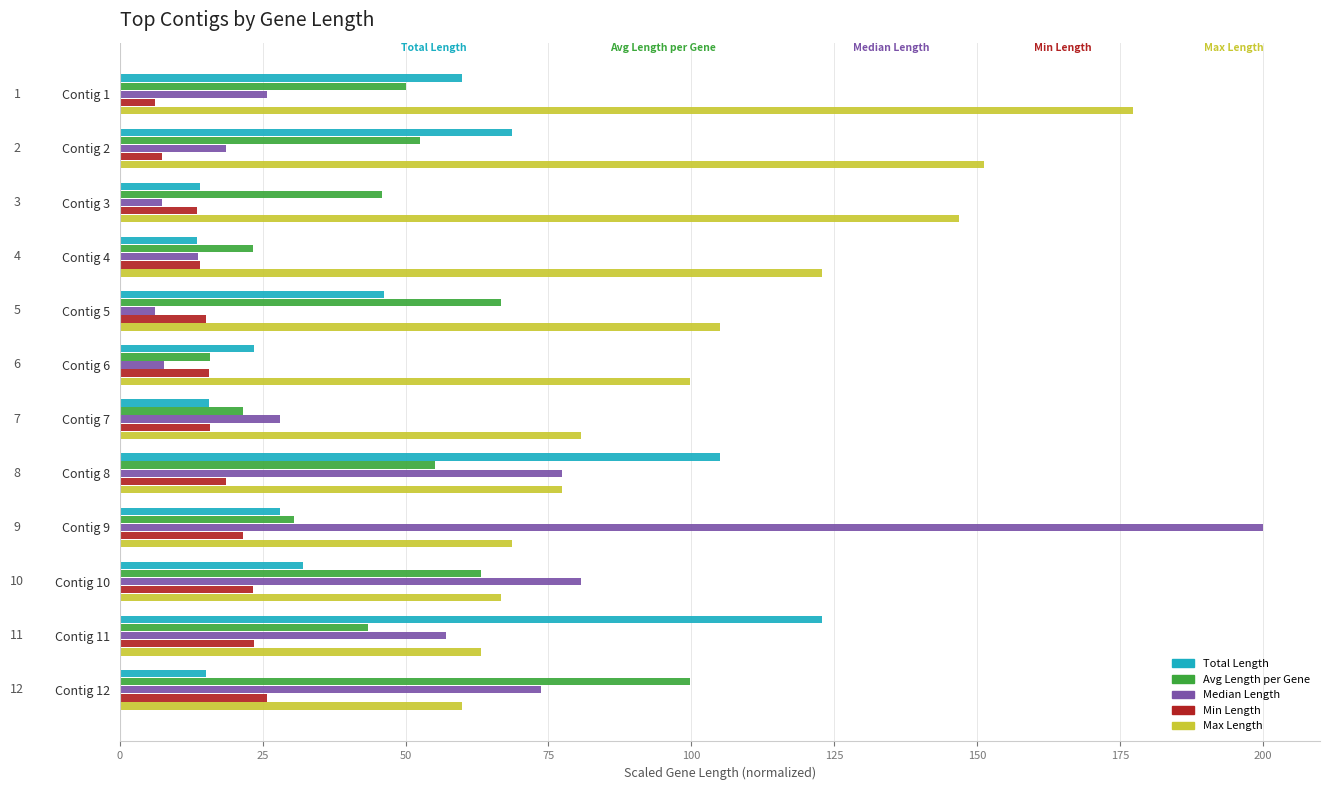

Rank the series by their maximum value, from lowest to highest.

Min Length, Avg Length per Gene, Total Length, Max Length, Median Length